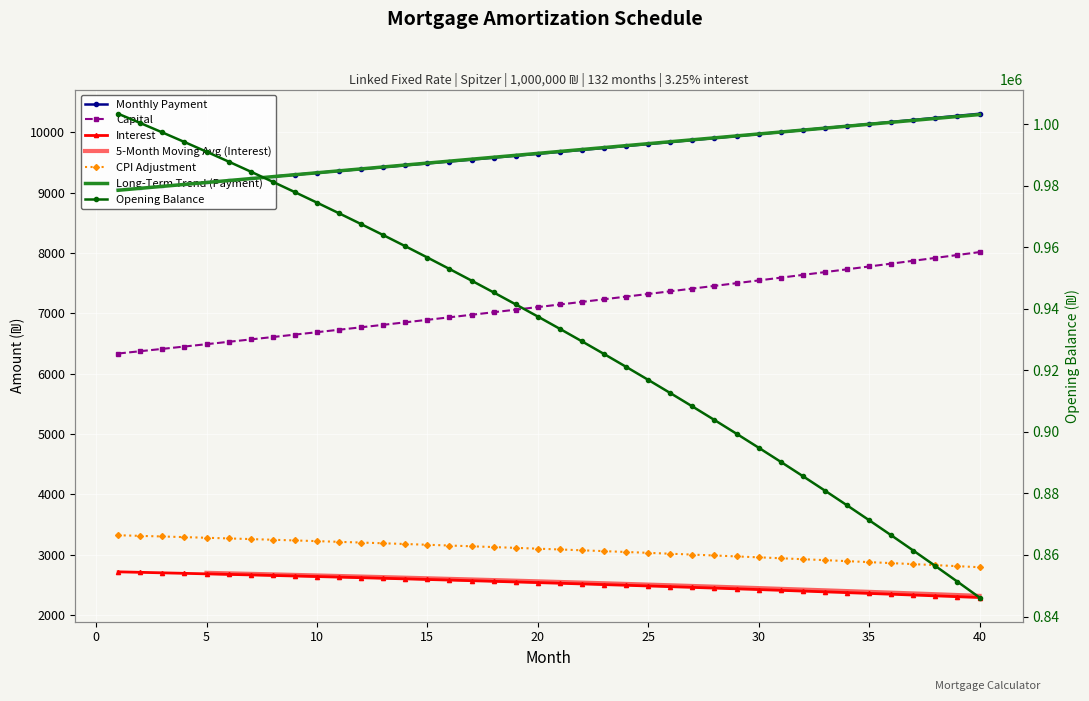

What is the value of the cpi point at the 6th from the left?

3270.9